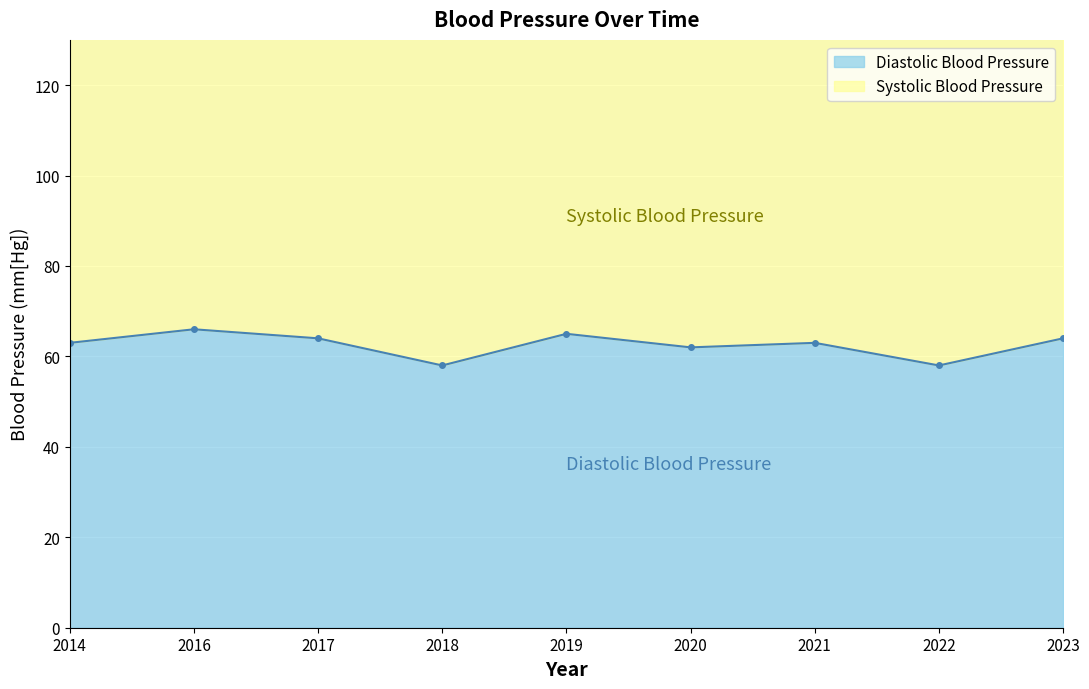

What is the value of the 5th point from the left?

65